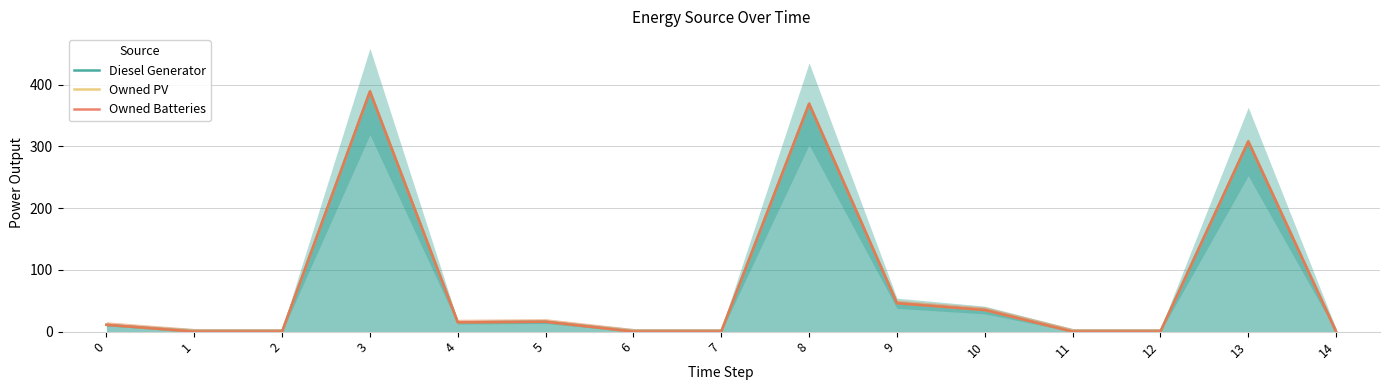

List the labels in order of Diesel Generator value, smallest first.

1, 2, 6, 7, 11, 12, 14, 0, 4, 5, 10, 9, 13, 8, 3